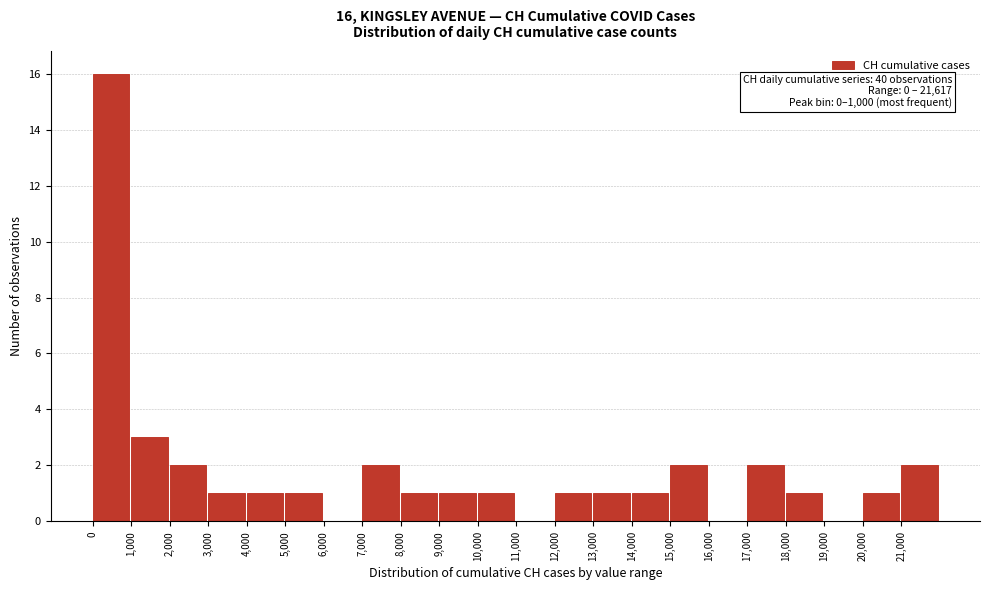

Which range on the x-axis has the tallest bar?

0 to 1000